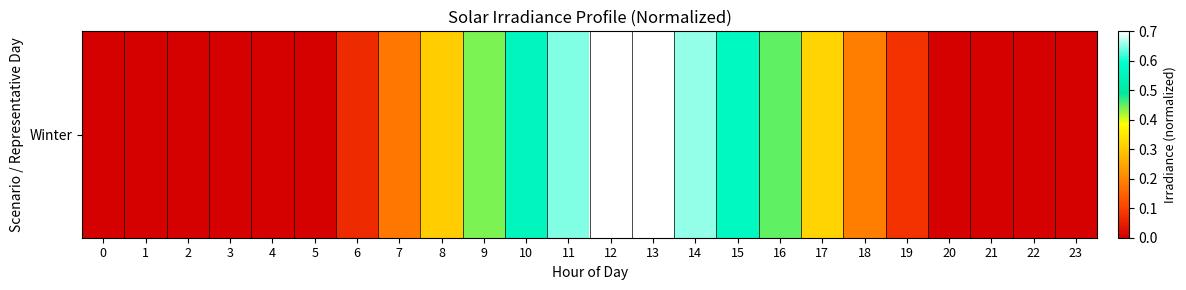

What is the change in value from 2 to 6?

+0.1